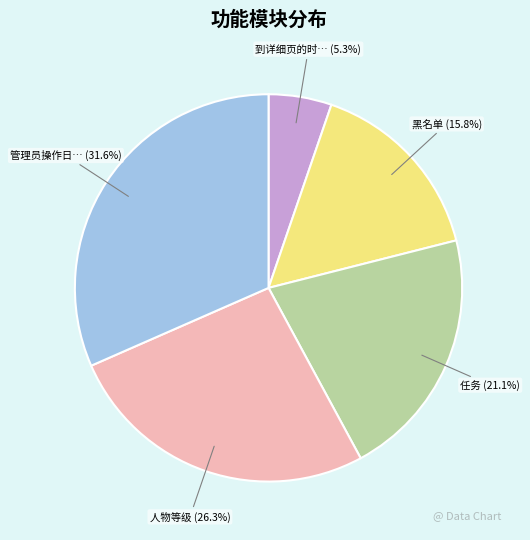

Does any single category account for the majority?

No